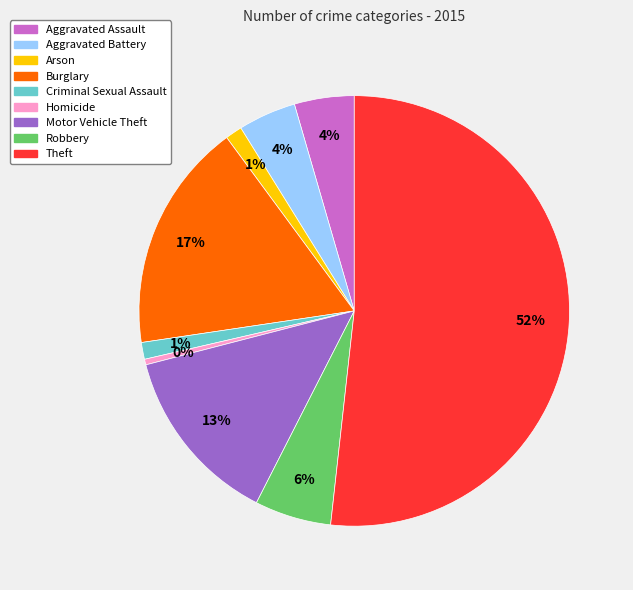

Between Burglary and Motor Vehicle Theft, which is larger?

Burglary